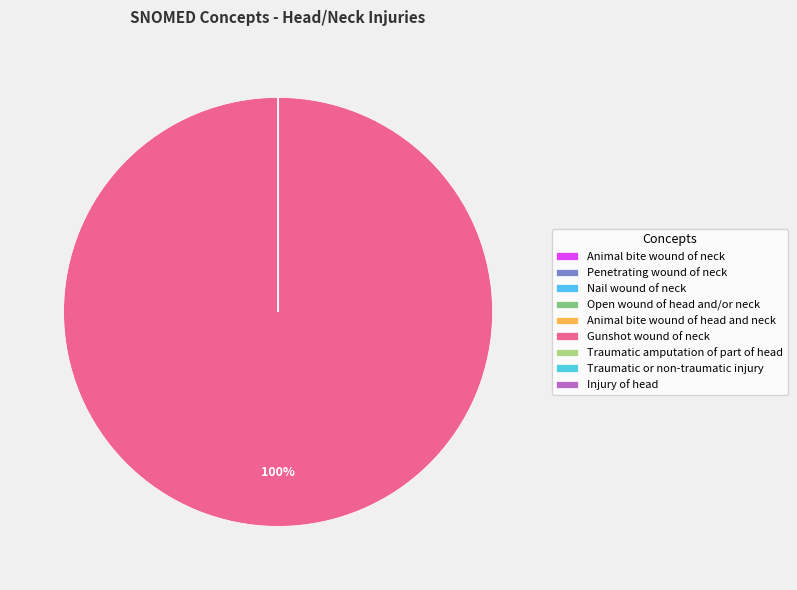

Is Nail wound of neck the majority of the pie?

No